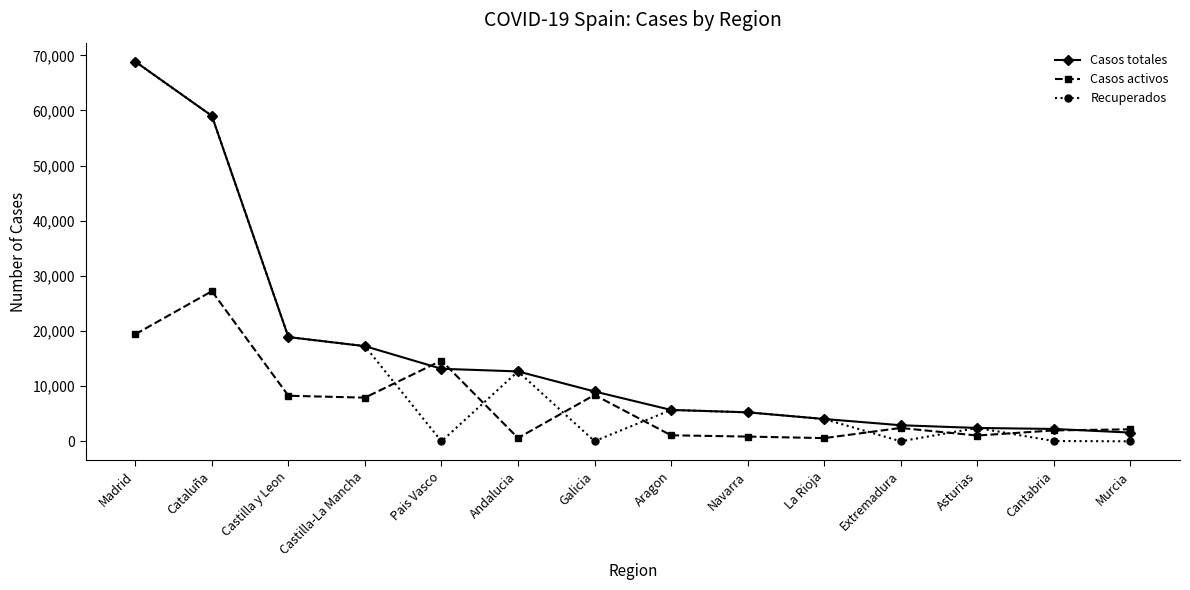

Is the value of Recuperados at Pais Vasco greater than the value of Casos totales at Cataluña?

No